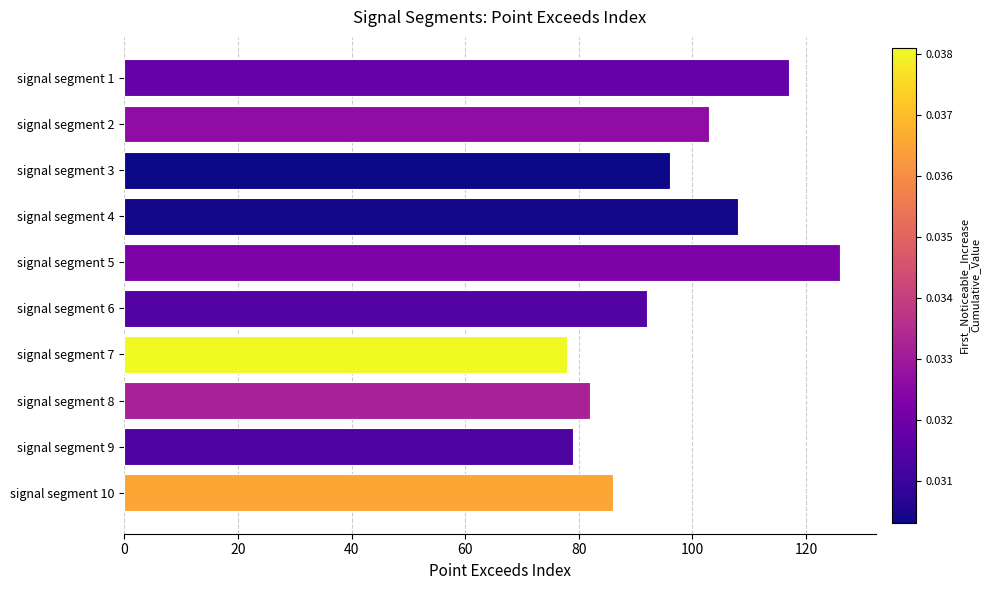

Approximately how many times larger is the value at signal segment 3 compared to signal segment 6?

1.0